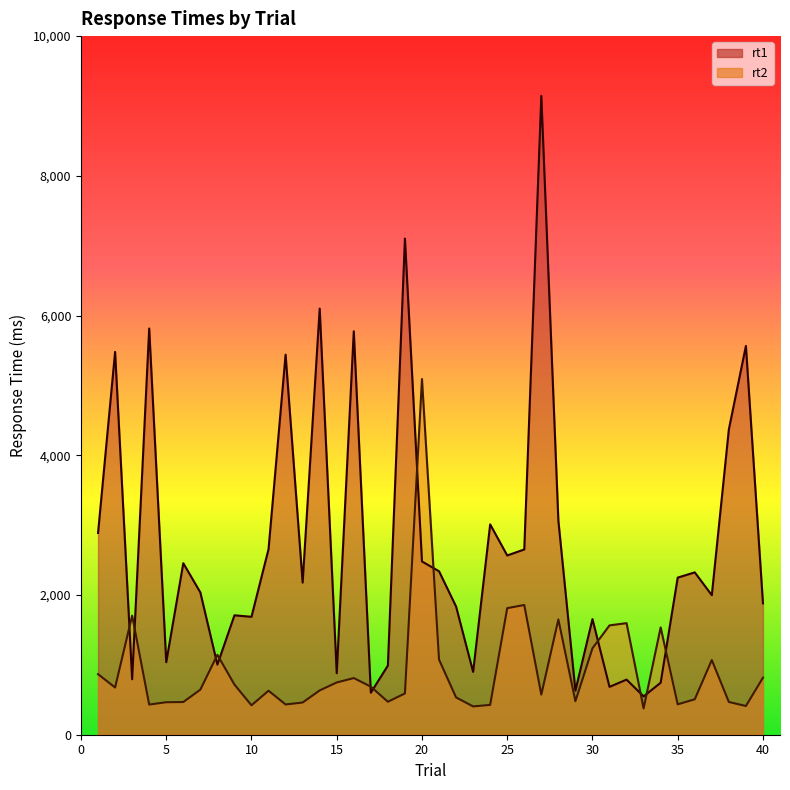

In rt2, how many points are higher than both neighbors (excluding endpoints)?

10